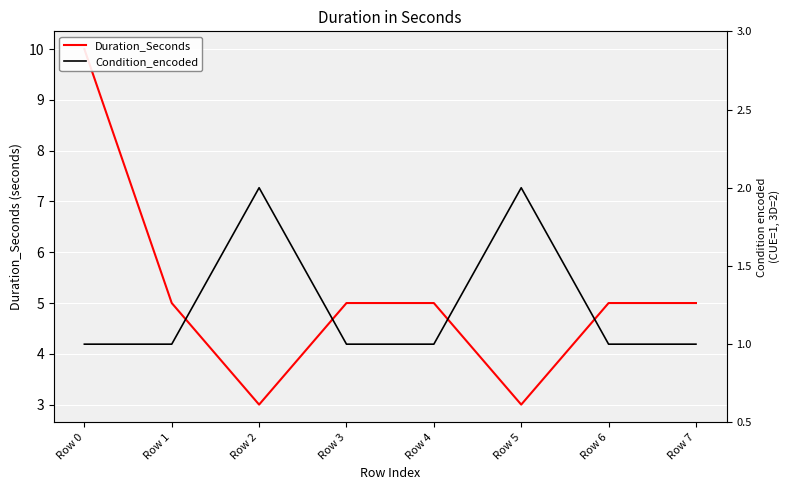

What is the maximum value shown in the chart?

10